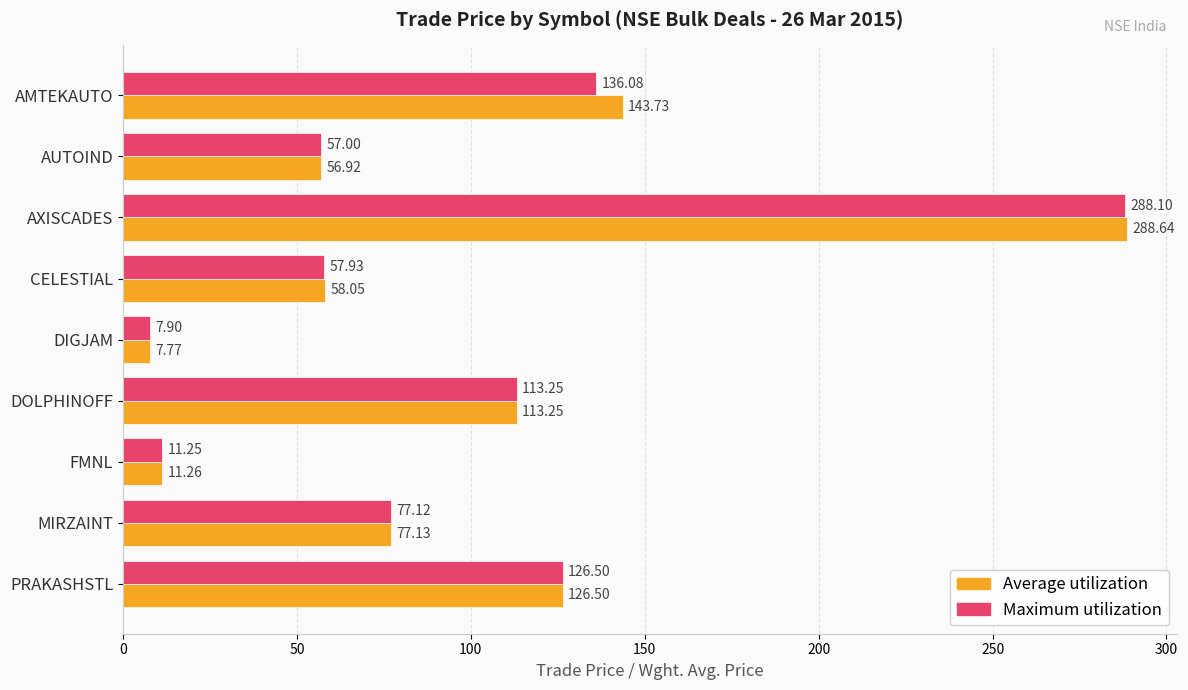

Which series has the largest range (max minus min)?

Average utilization